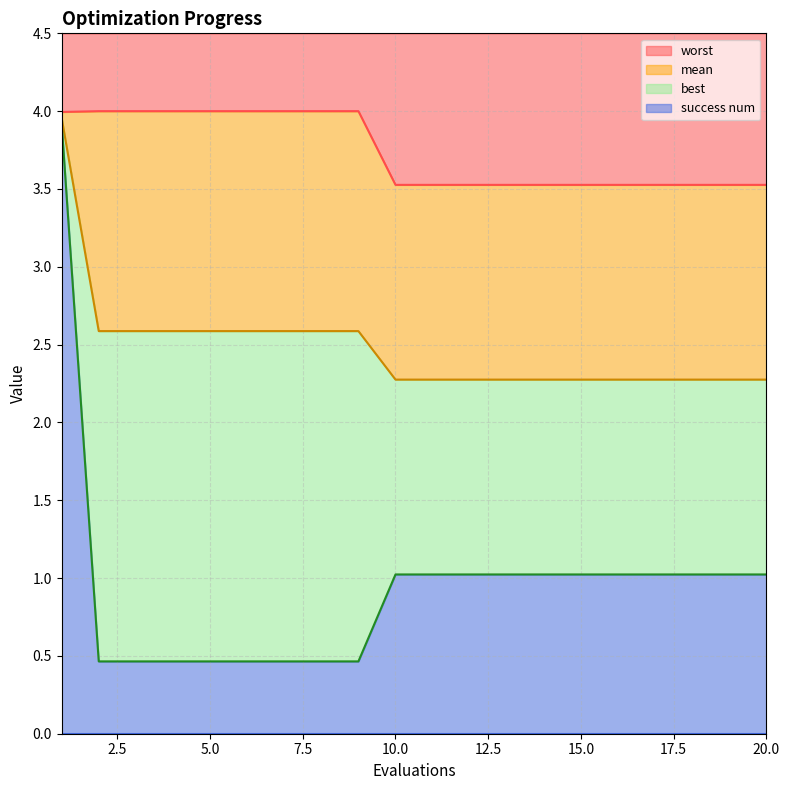

What is the value of the mean point at the 17th from the left?

2.3